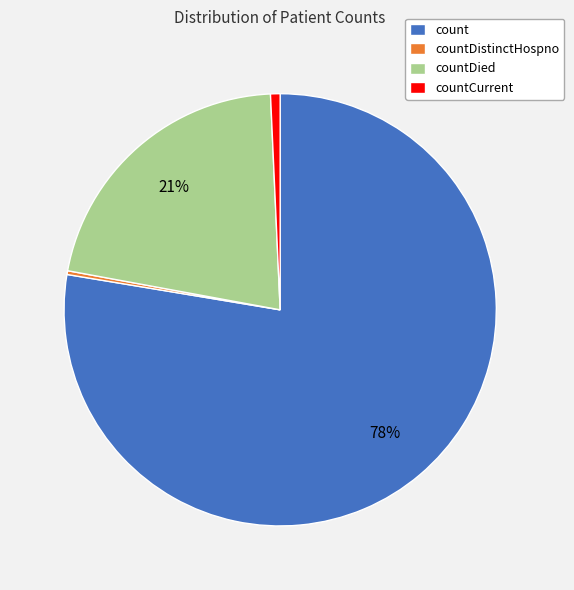

What is the largest slice in the pie chart?

count